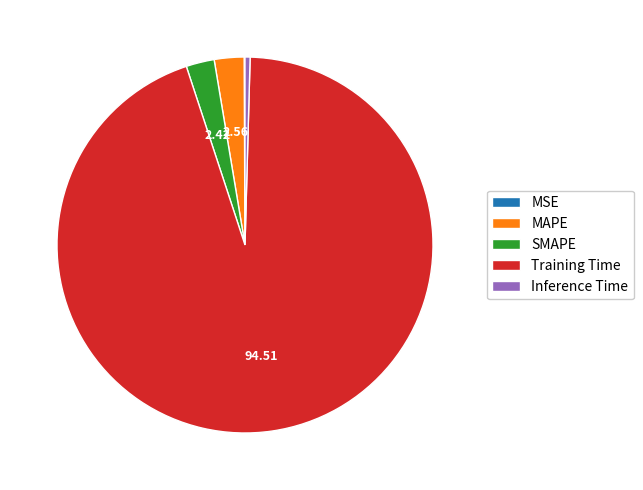

What is the majority slice?

Training Time